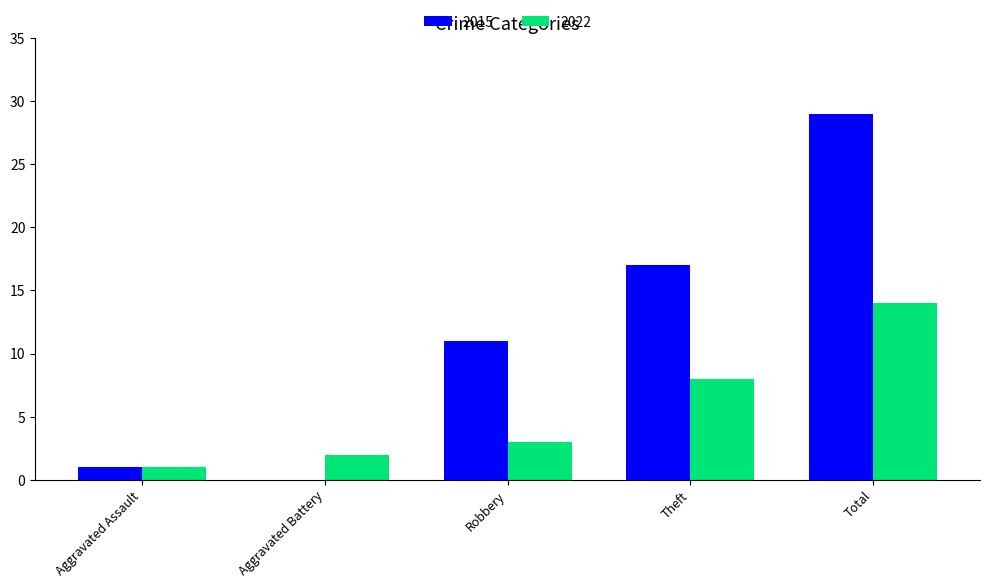

At which label does 2015 reach its peak?

Total